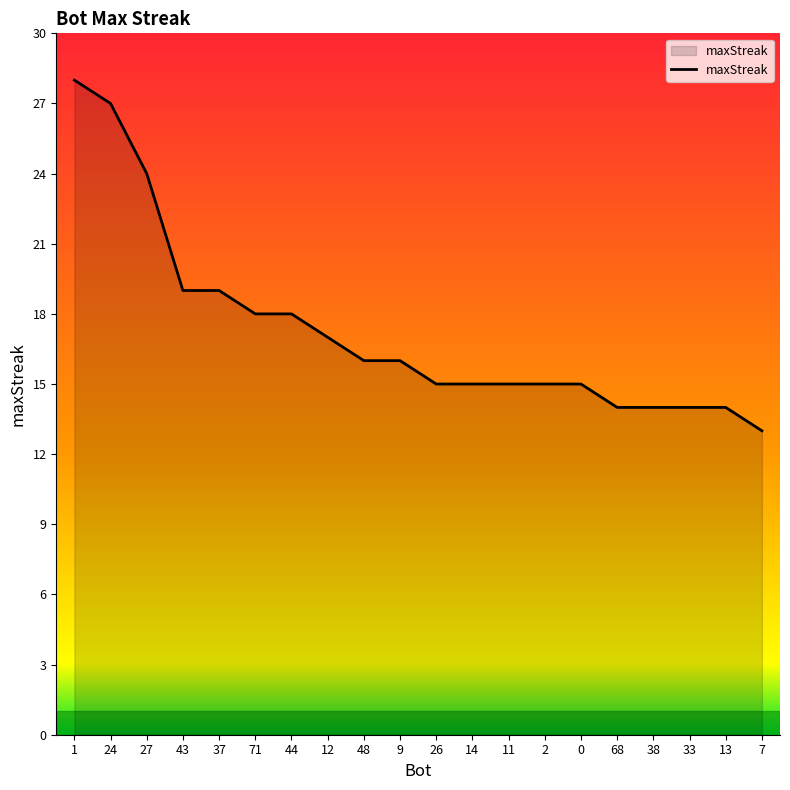

Approximately how many times larger is the value at 14 compared to 13?

1.1